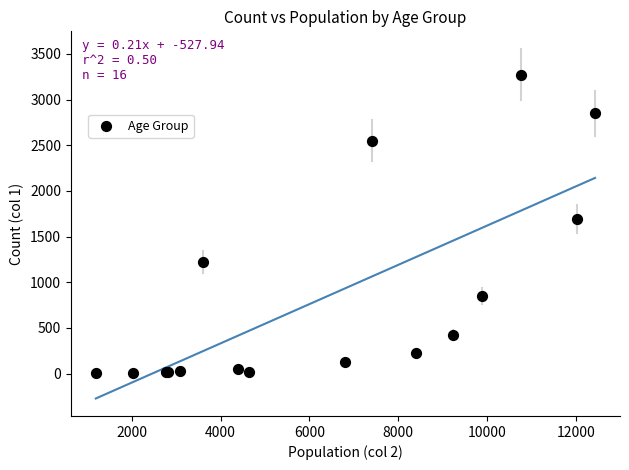

What Y value in the scatter plot is closest to 1638?

1690